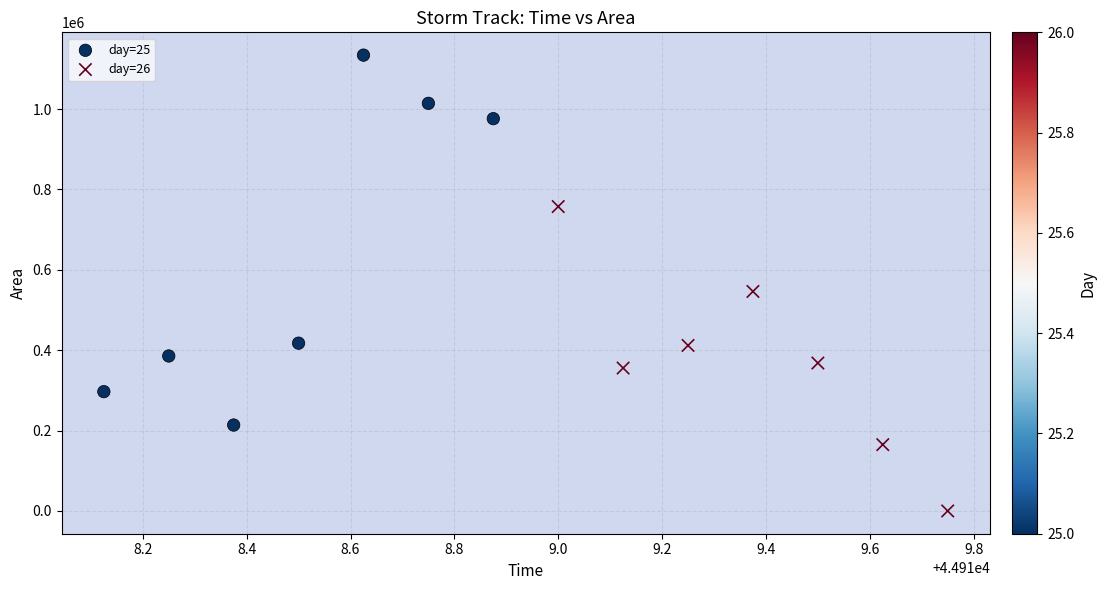

Which series reaches the maximum Y coordinate?

day=25